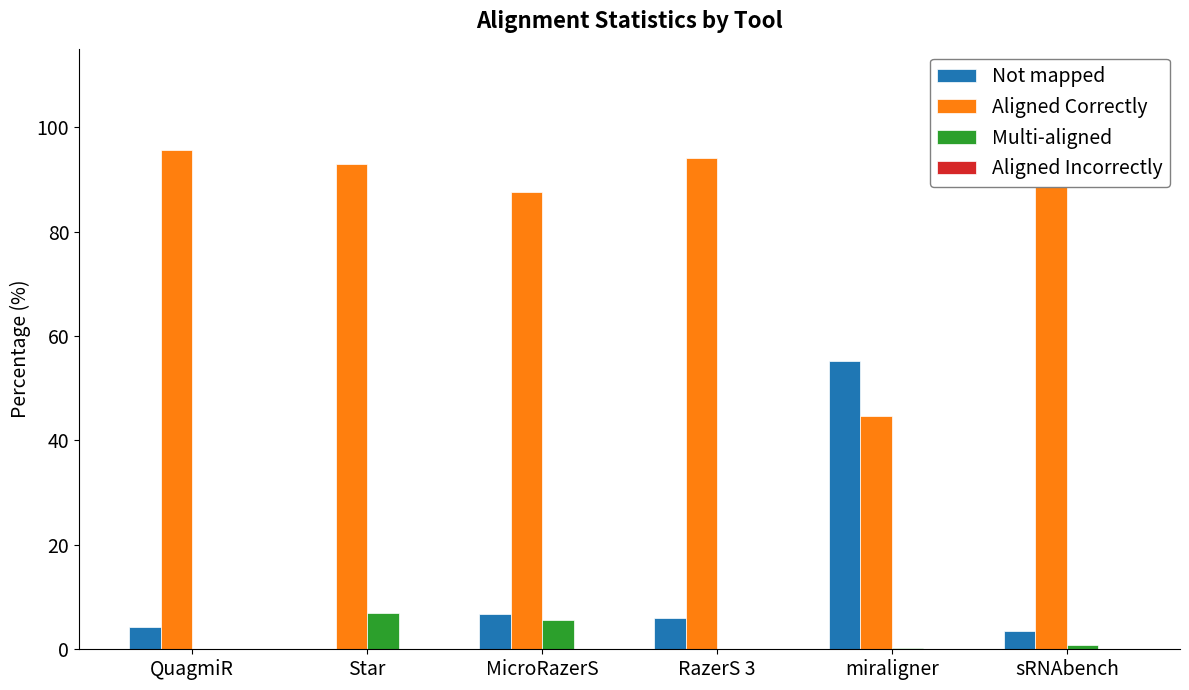

At which category is the sum across all series the highest?

Star